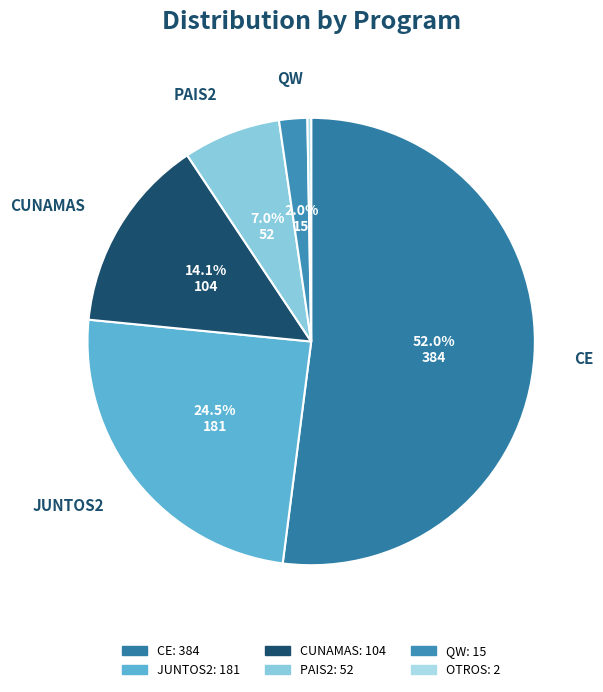

What is the total percentage of JUNTOS2 and PAIS2?

31.6%